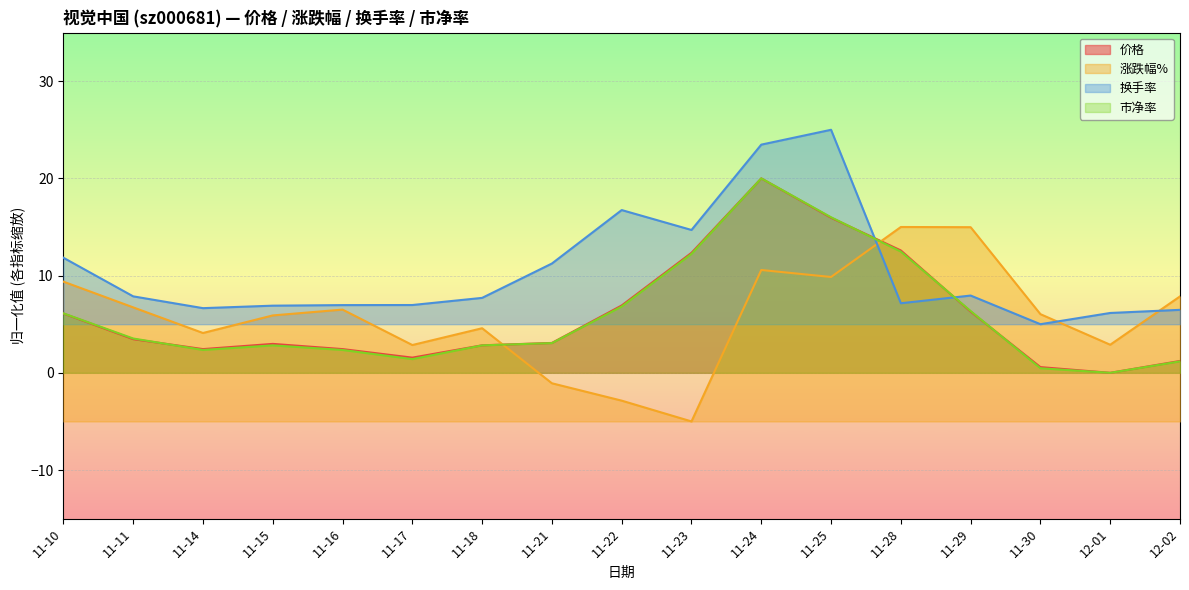

The 市净率 series shows 2.8 at 11-18. True or false?

True